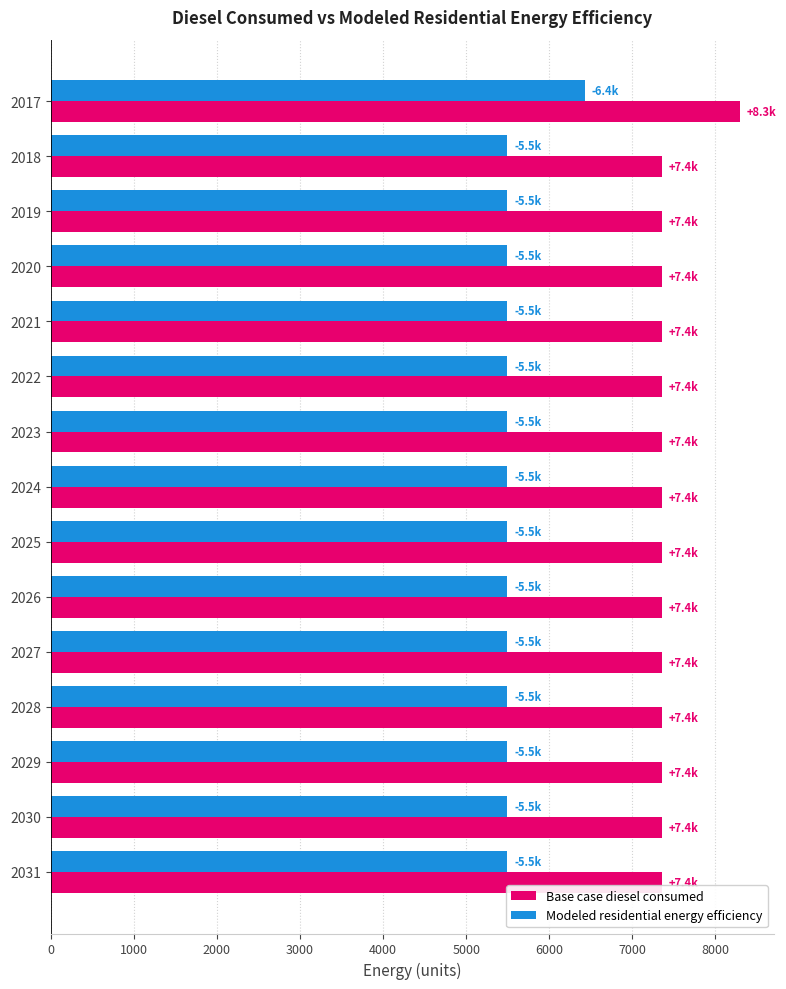

List the series in order of their peak value, highest first.

Base case diesel consumed, Modeled residential energy efficiency